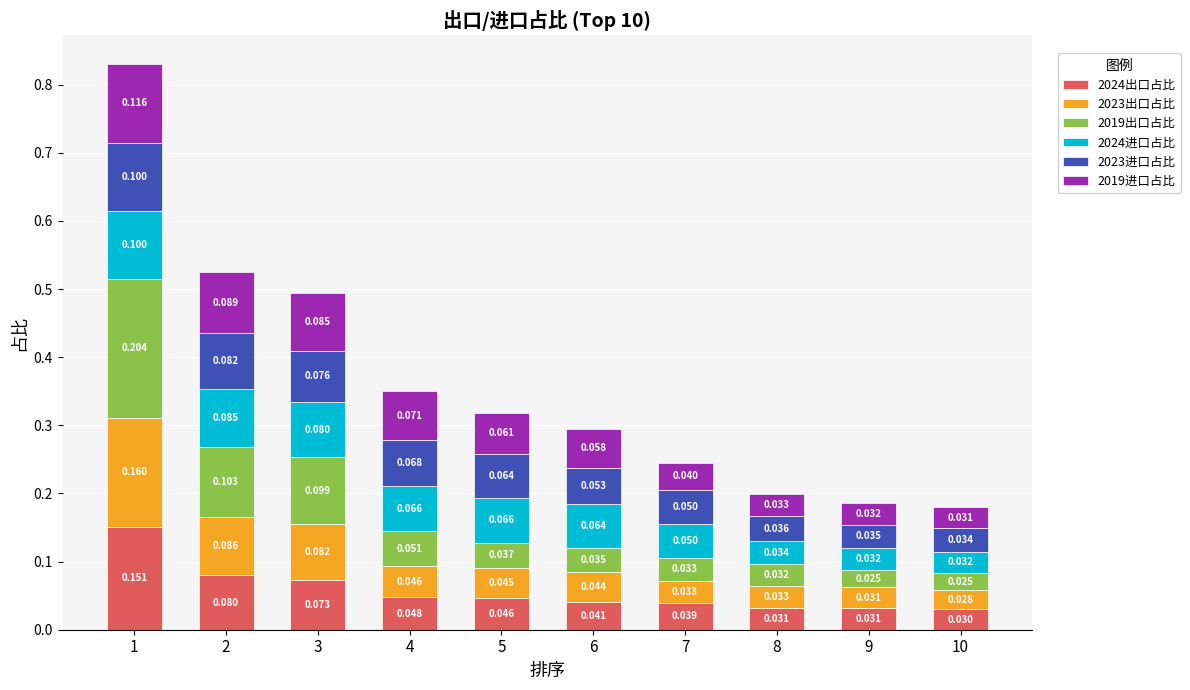

What are all the series names shown in the legend?

2024出口占比, 2023出口占比, 2019出口占比, 2024进口占比, 2023进口占比, 2019进口占比